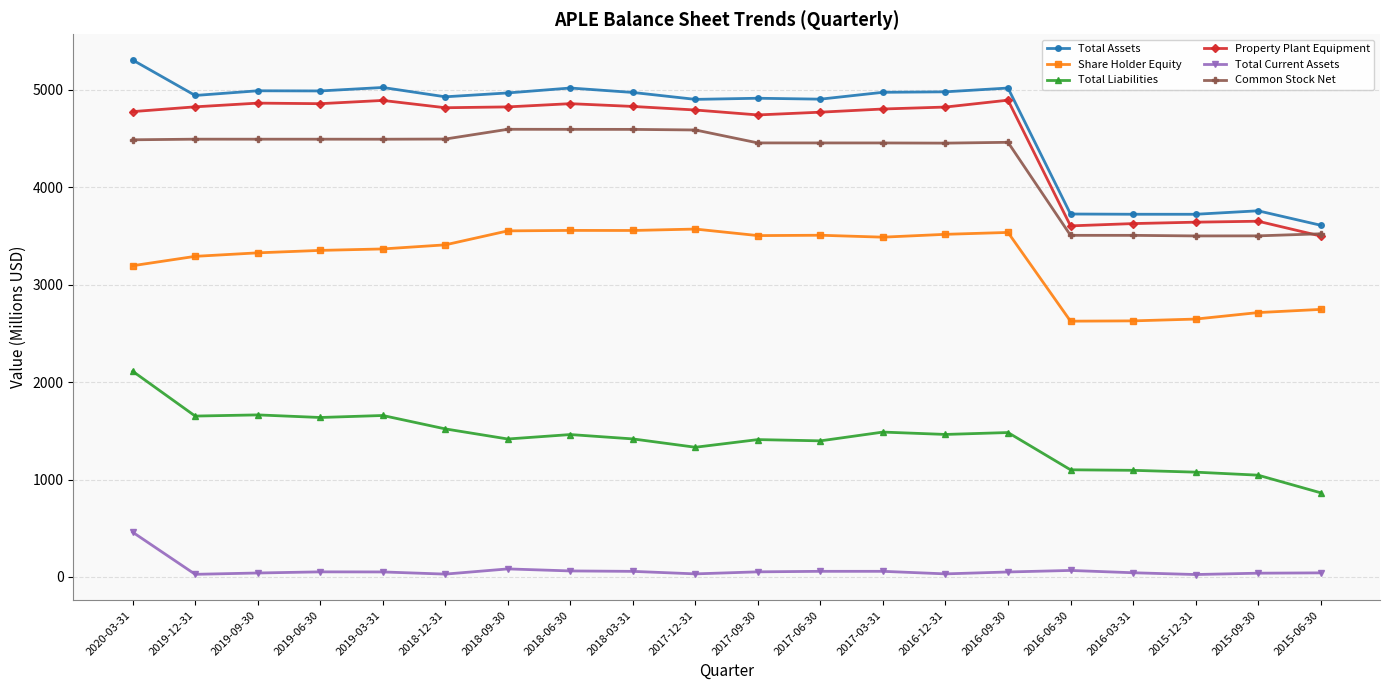

What is the value of the Total Assets point at the 18th from the left?

3722.8